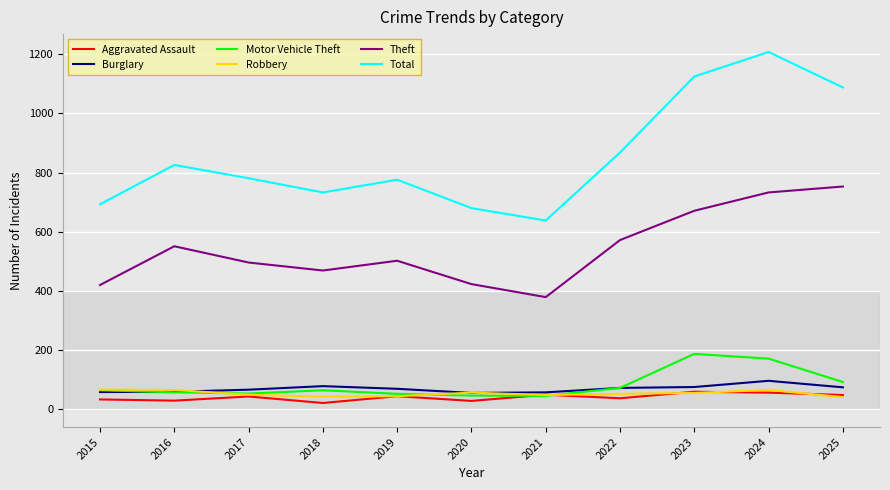

What is the difference between the second highest and second lowest values in the Robbery series?

23